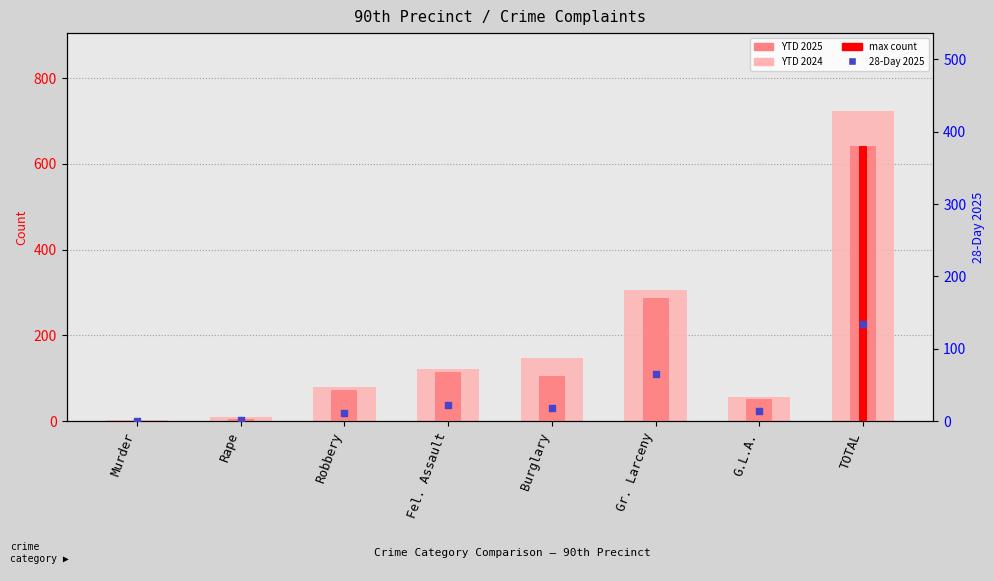

At which category is the sum across all series the highest?

TOTAL